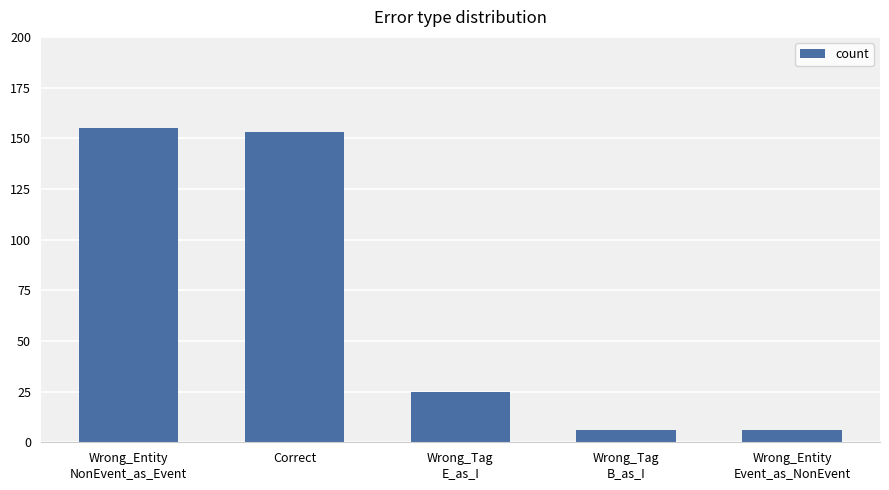

Approximately how many times larger is the value at Wrong_Tag
E_as_I compared to Wrong_Tag
B_as_I?

4.2